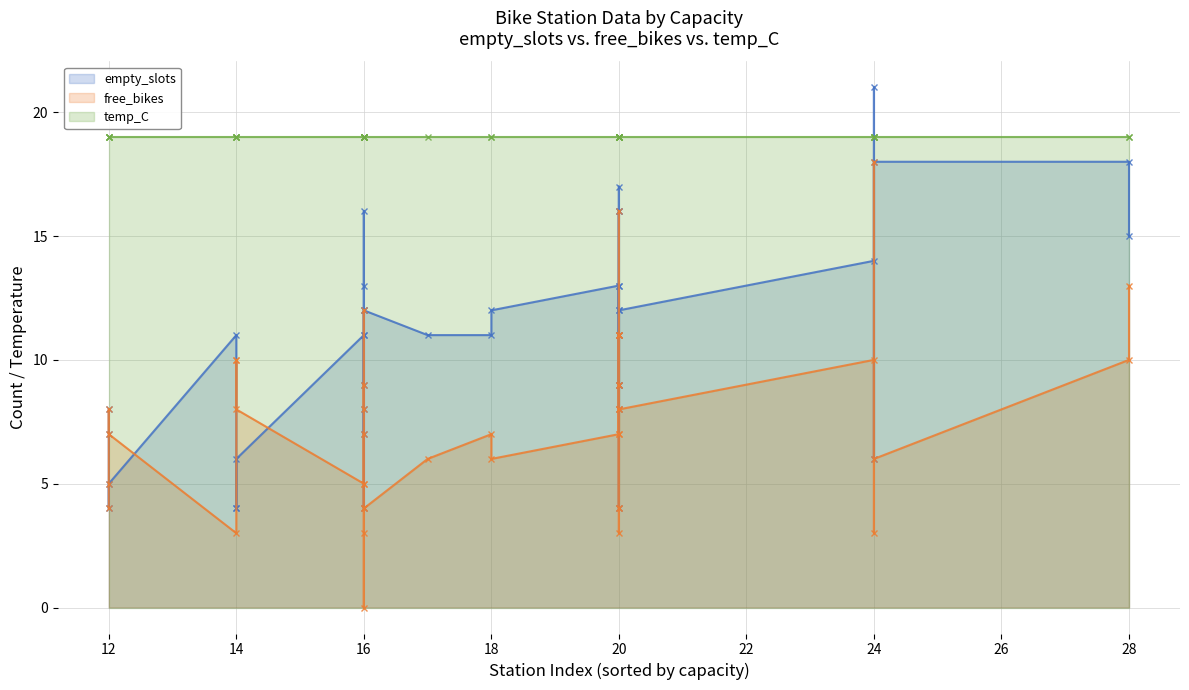

Which series has the widest spread of values?

free_bikes